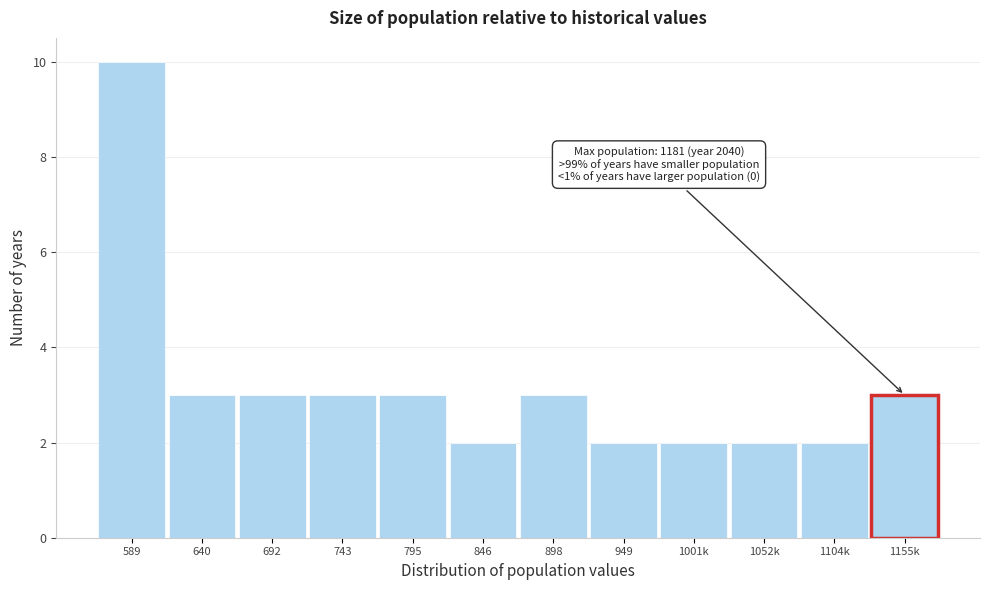

Reading right to left, list all the values displayed in this chart.

3	2	2	2	2	3	2	3	3	3	3	10